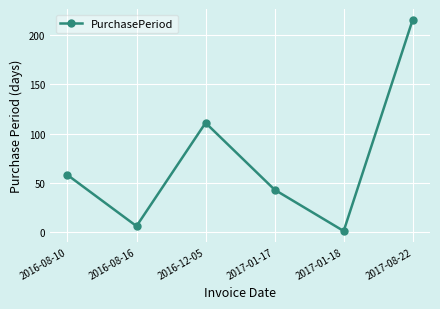

Reading left to right, extract all data points from this chart.

2016-08-10=58	2016-08-16=6	2016-12-05=111	2017-01-17=43	2017-01-18=1	2017-08-22=216